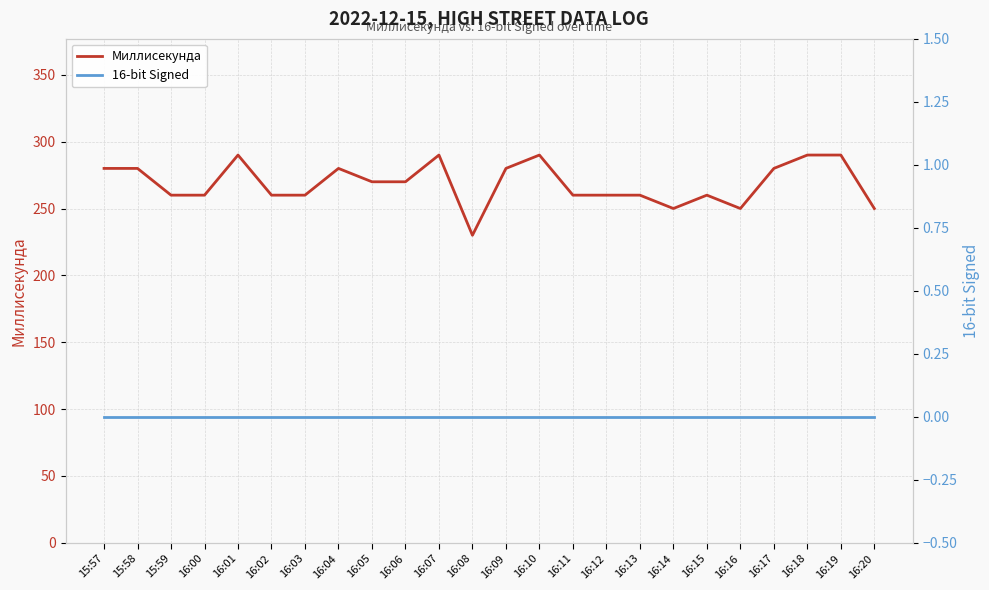

Reading right to left, list all the values displayed in this chart.

Миллисекунда: 16:20=250	16:19=290	16:18=290	16:17=280	16:16=250	16:15=260	16:14=250	16:13=260	16:12=260	16:11=260	16:10=290	16:09=280	16:08=230	16:07=290	16:06=270	16:05=270	16:04=280	16:03=260	16:02=260	16:01=290	16:00=260	15:59=260	15:58=280	15:57=280
16-bit Signed: 16:20=0	16:19=0	16:18=0	16:17=0	16:16=0	16:15=0	16:14=0	16:13=0	16:12=0	16:11=0	16:10=0	16:09=0	16:08=0	16:07=0	16:06=0	16:05=0	16:04=0	16:03=0	16:02=0	16:01=0	16:00=0	15:59=0	15:58=0	15:57=0